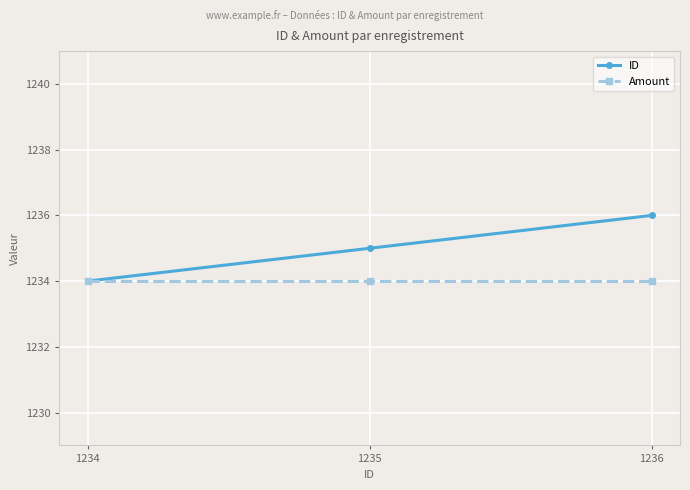

True or false: ID has a value of 1235 at 1235.

True